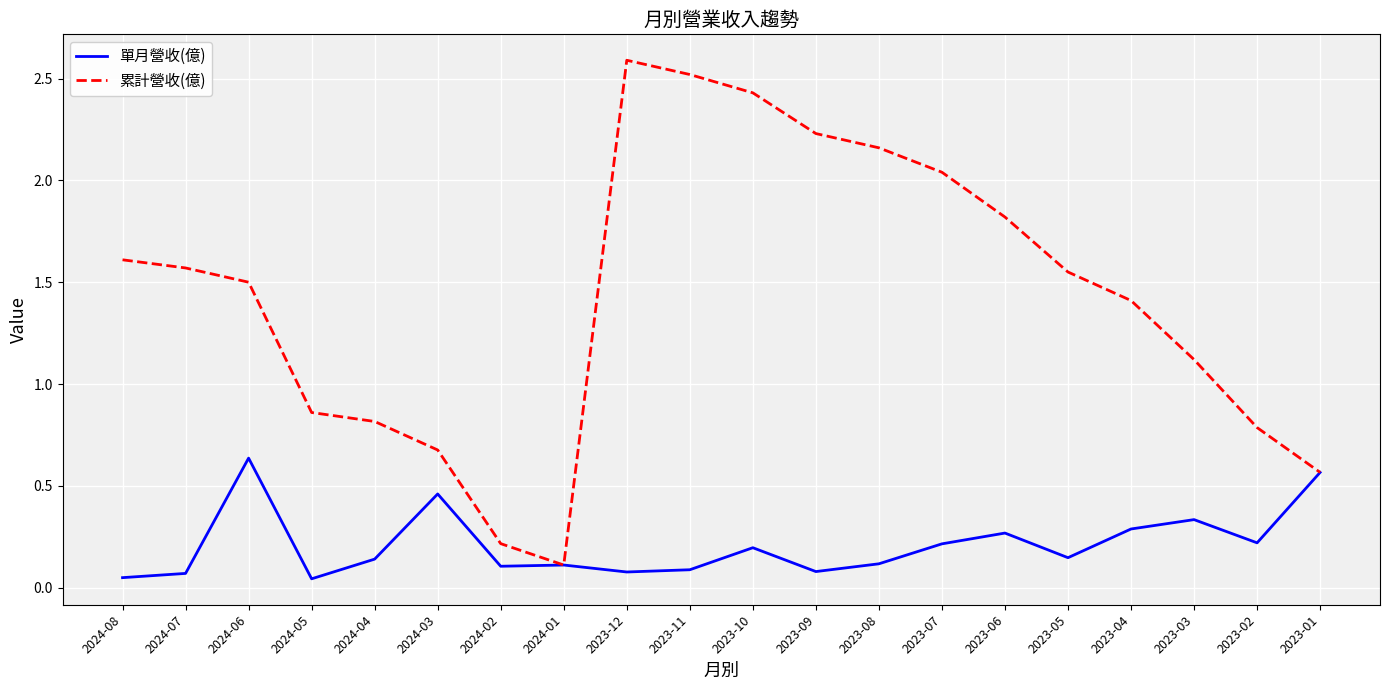

Between 2024-08 and 2024-03, which series saw the biggest shift?

累計營收(億)